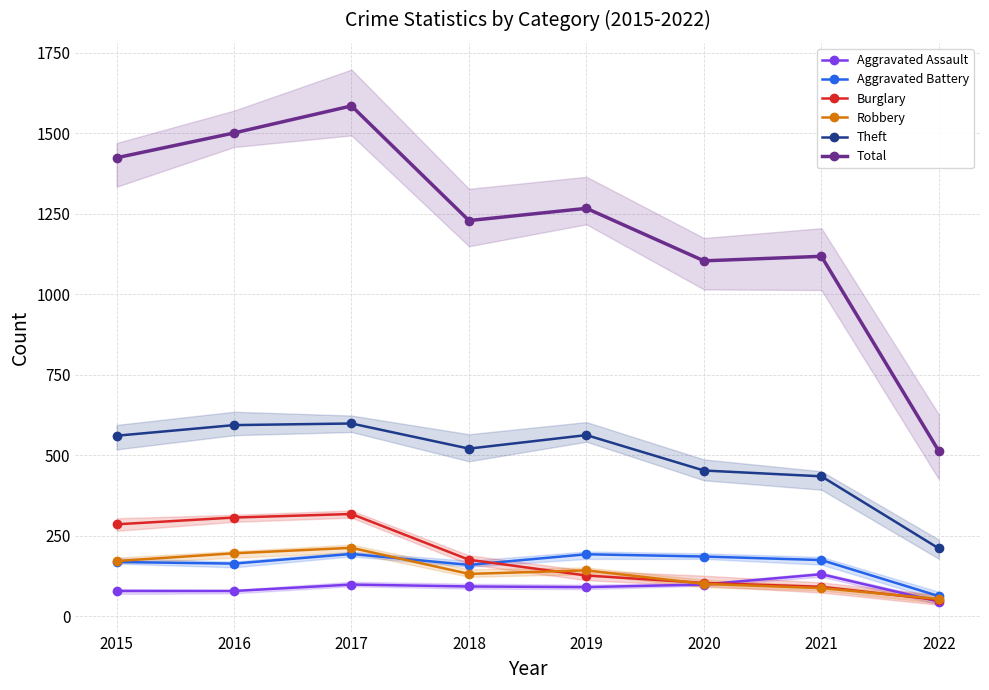

Which series has the widest spread of values?

Total